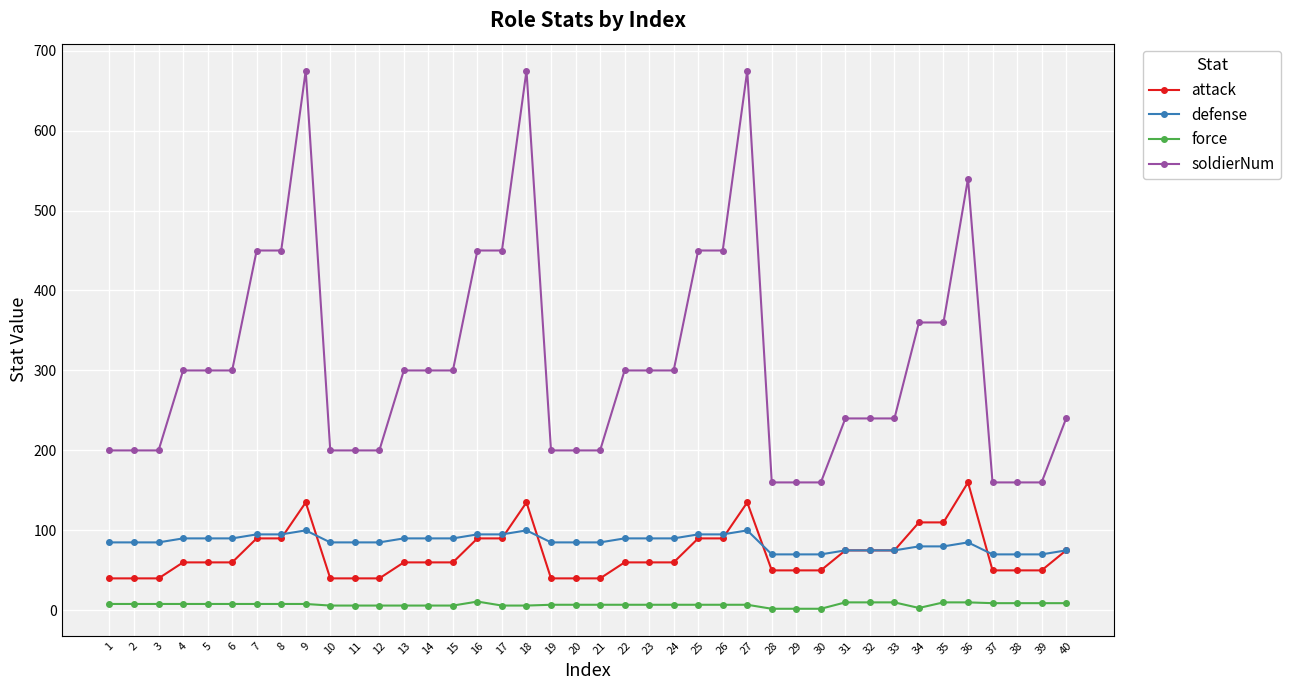

True or false: defense and force cross at least once.

False